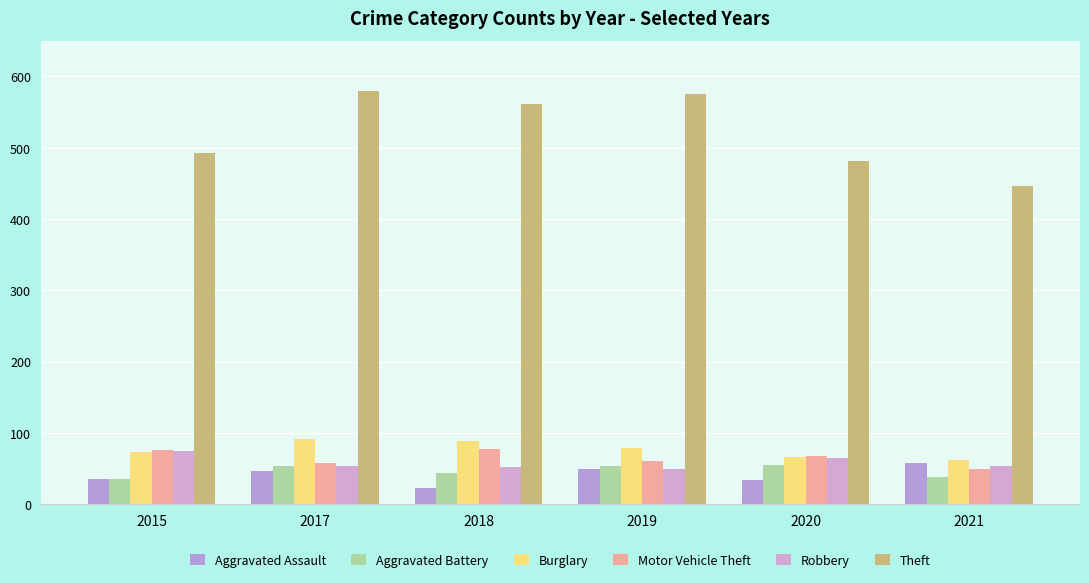

Which series has the largest range (max minus min)?

Theft